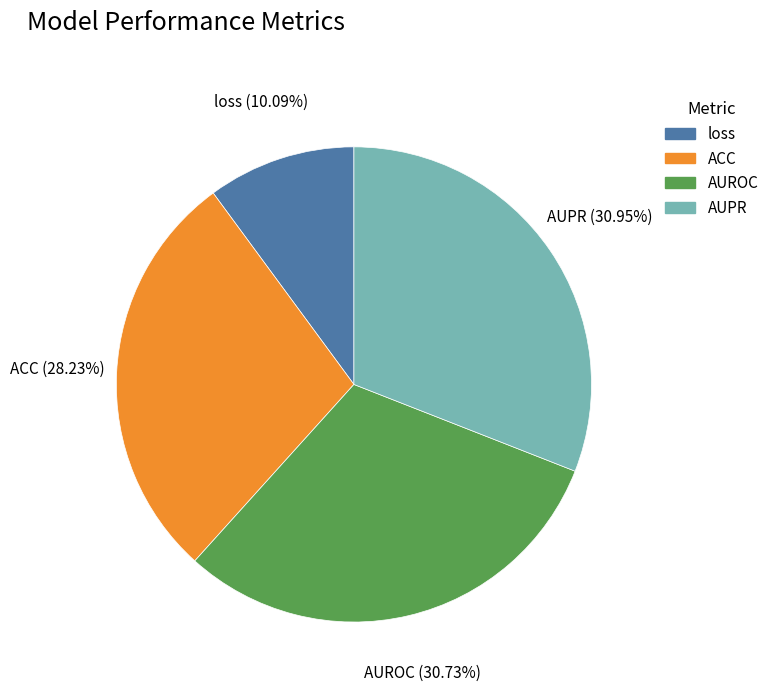

How many segments does this pie chart have?

4